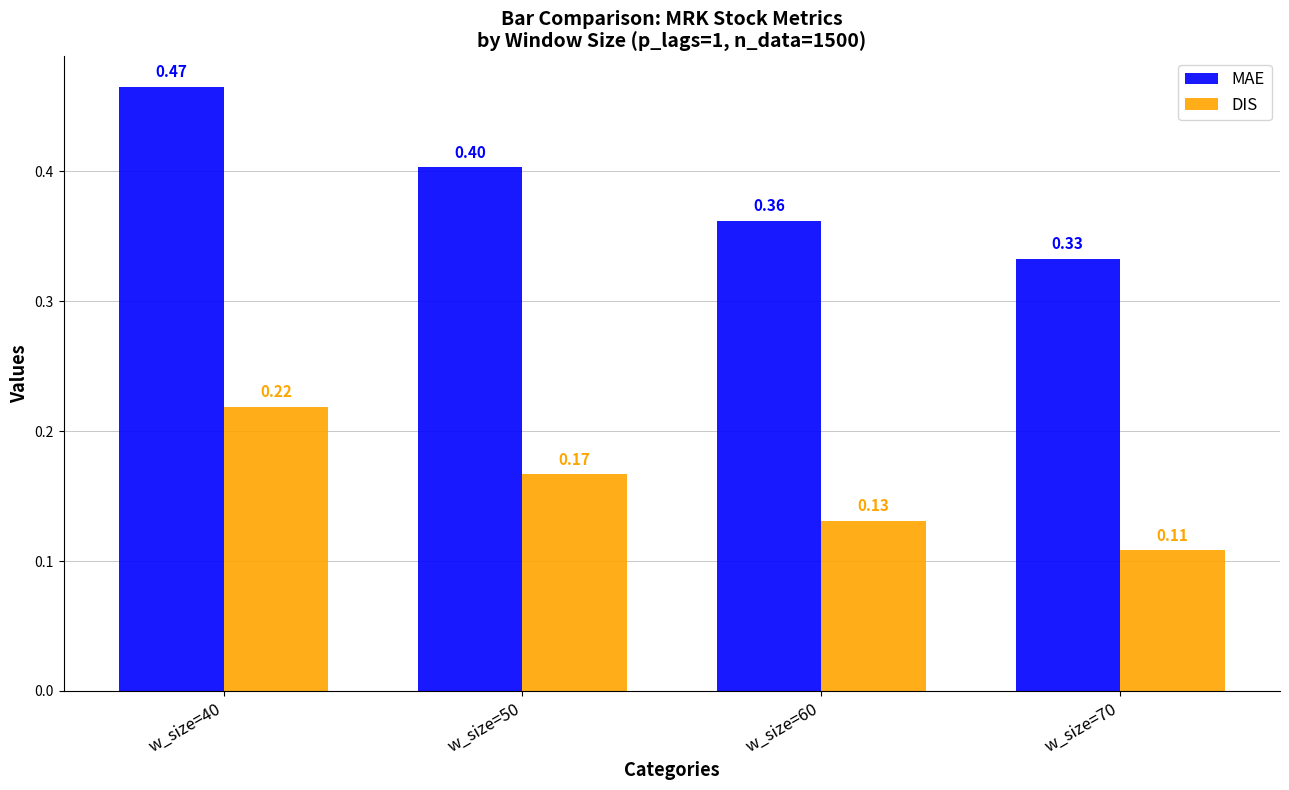

Is it true that MAE equals 0.4 at w_size=50?

True